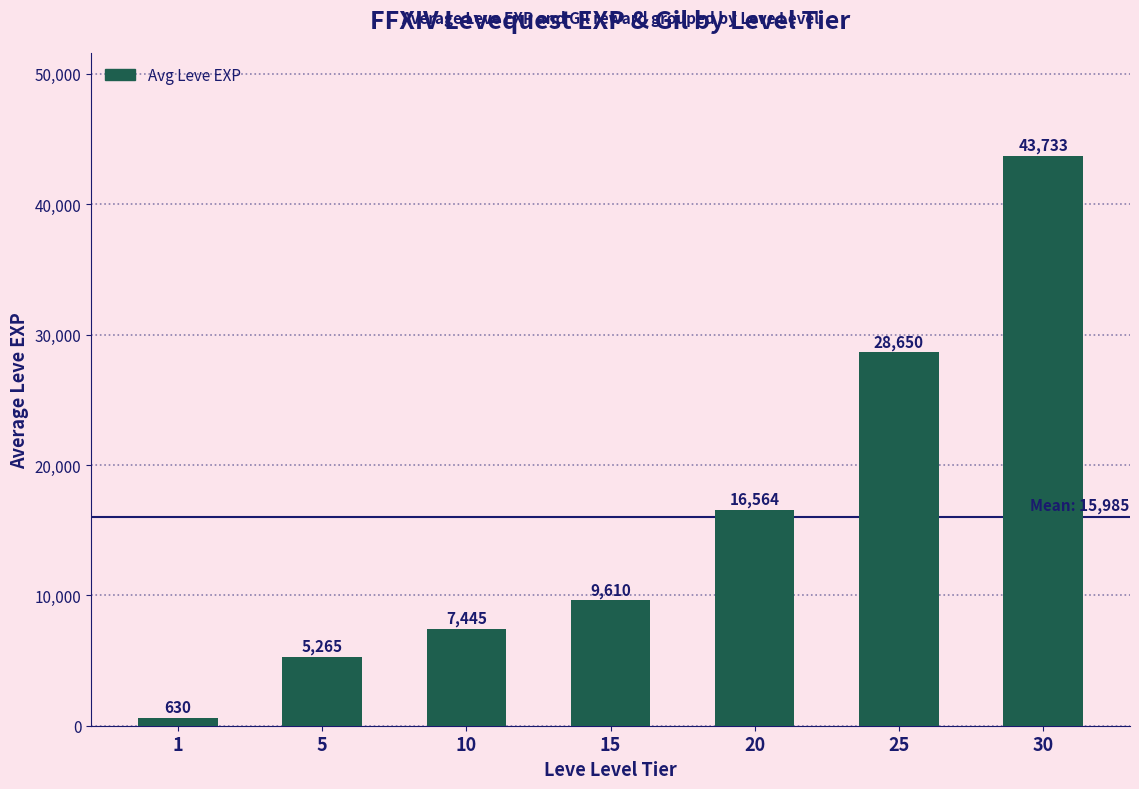

Reading left to right, what are all the values shown in this chart?

630	5265	7445	9610	16564	28650	43733